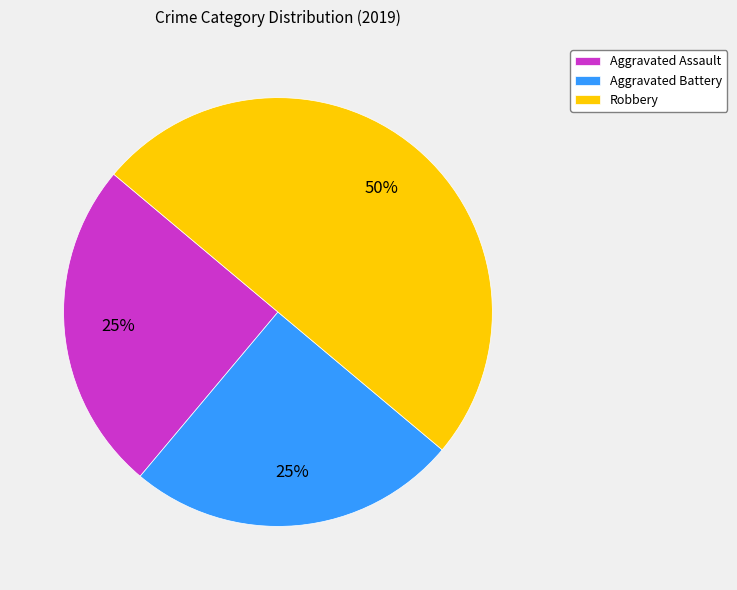

The Aggravated Battery slice represents 38% of the pie. True or false?

False